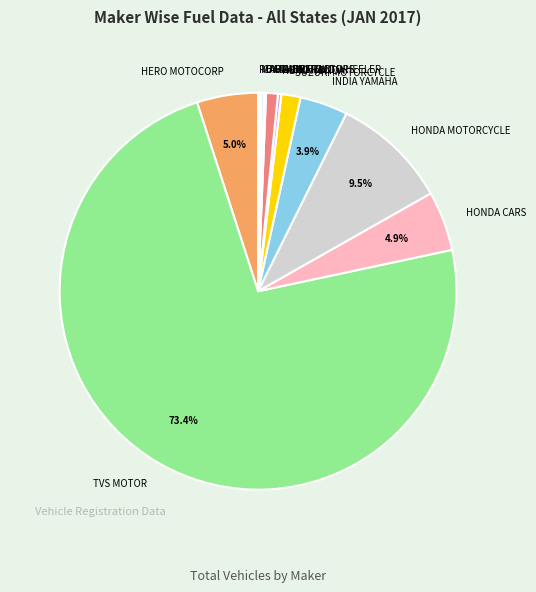

Is the sum of OTHERS and HERO MOTOCORP greater than half?

No